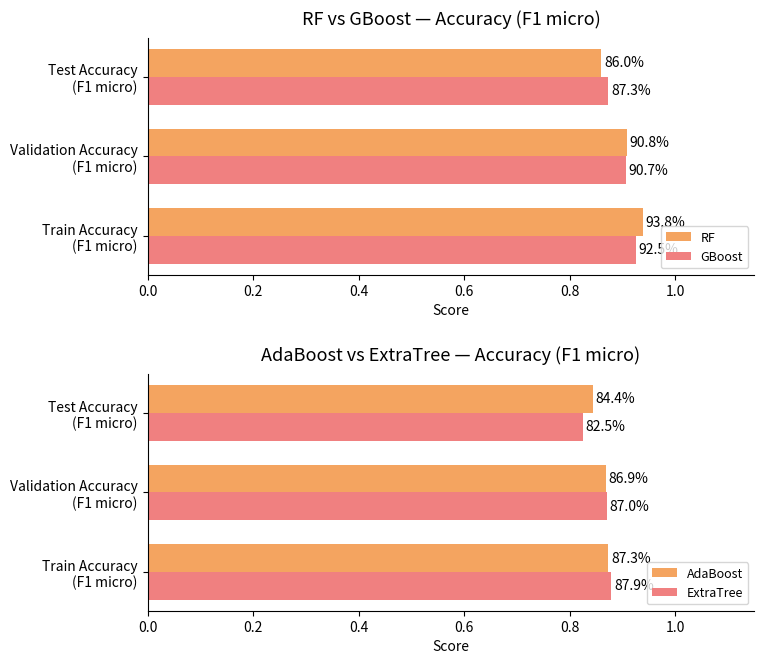

What are all the series names shown in the legend?

RF, GBoost, AdaBoost, ExtraTree